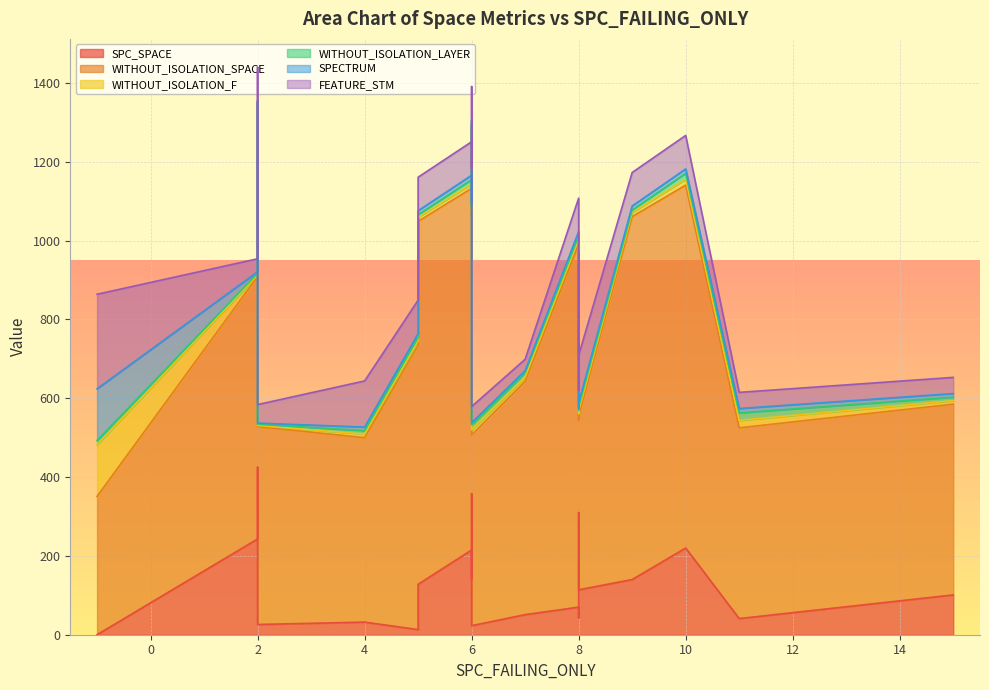

What is the average value of the SPC_SPACE series?

135